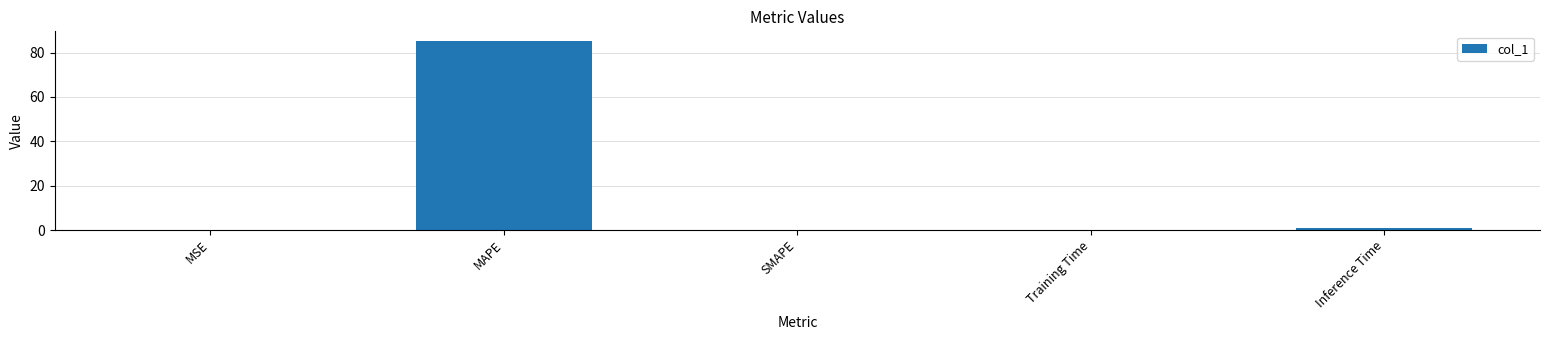

What is the change in value from SMAPE to Inference Time?

+0.9